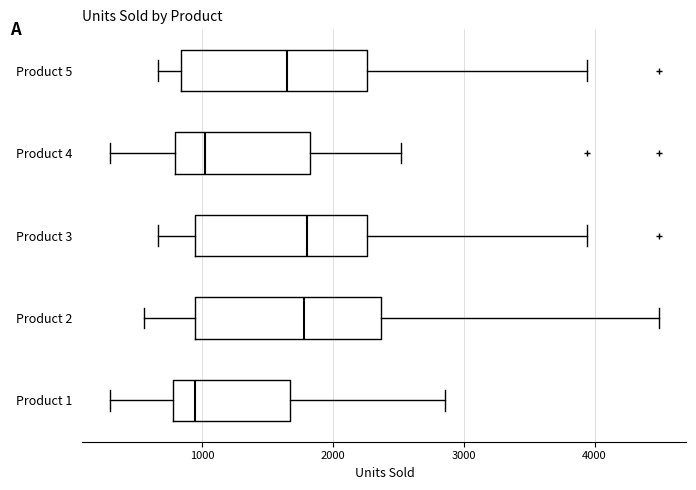

Where is the left edge of the box for Product 2 on the x-axis? The values are not printed on the chart, so give them approximately, as read against the axis.

900